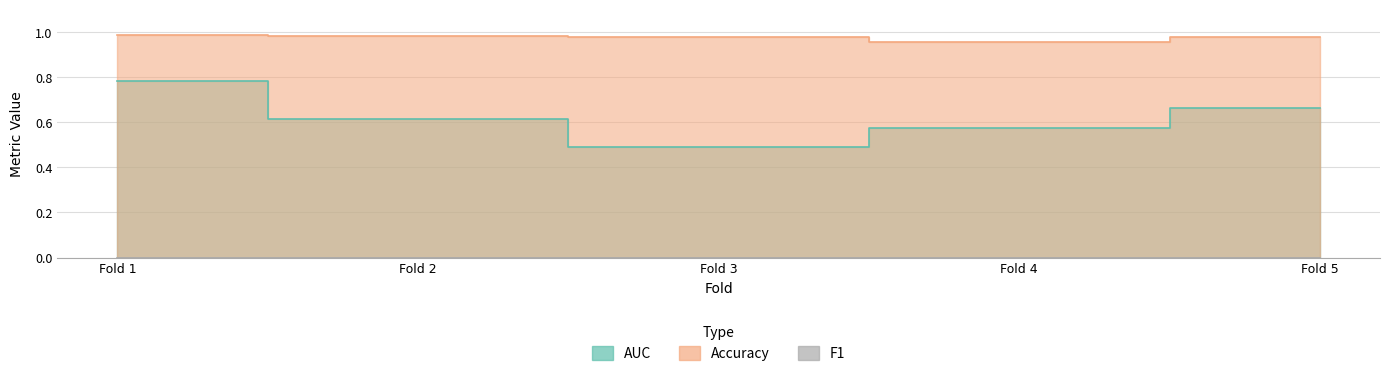

What is the minimum value for Accuracy?

1.0